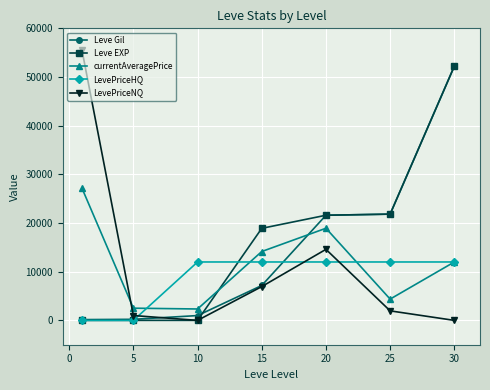

What is the highest value of the currentAveragePrice series?

27128